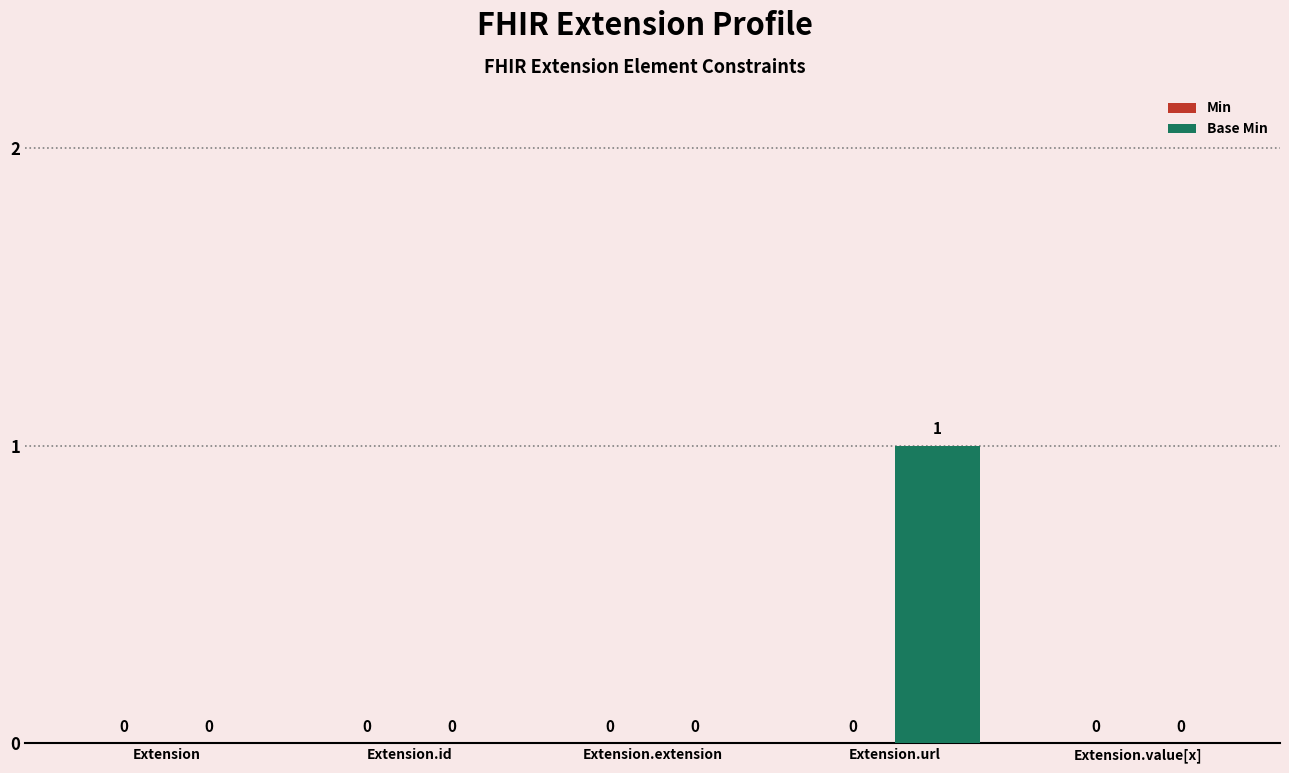

Reading right to left, list all the values displayed in this chart.

Extension.value[x]=0	Extension.url=1	Extension.extension=0	Extension.id=0	Extension=0